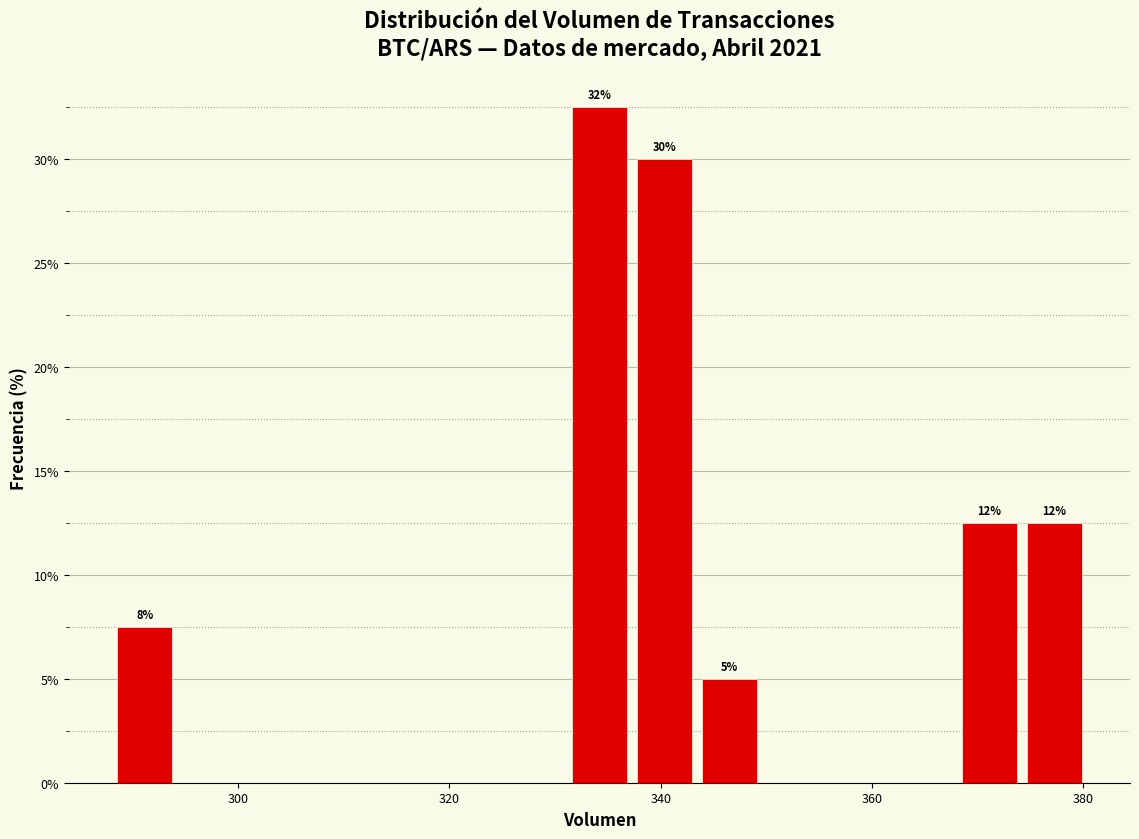

Around what value on the x-axis is the tallest bar? Give the approximate position of its centre, as read against the axis.

334